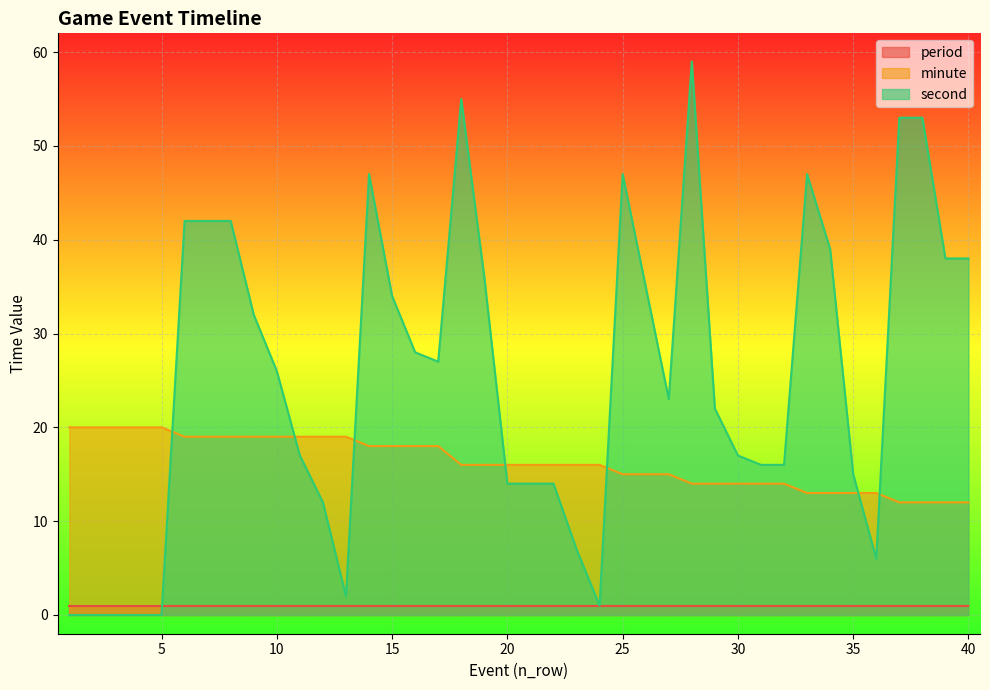

At how many categories does at least one series exceed 40?

10